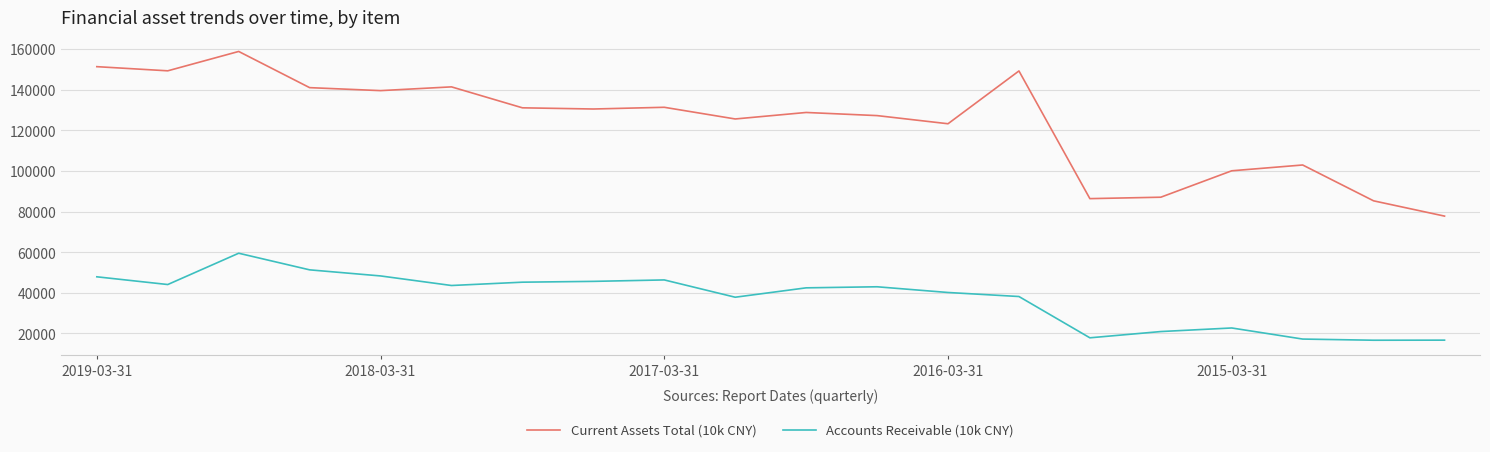

True or false: Accounts Receivable (10k CNY) and Current Assets Total (10k CNY) cross at least once.

False